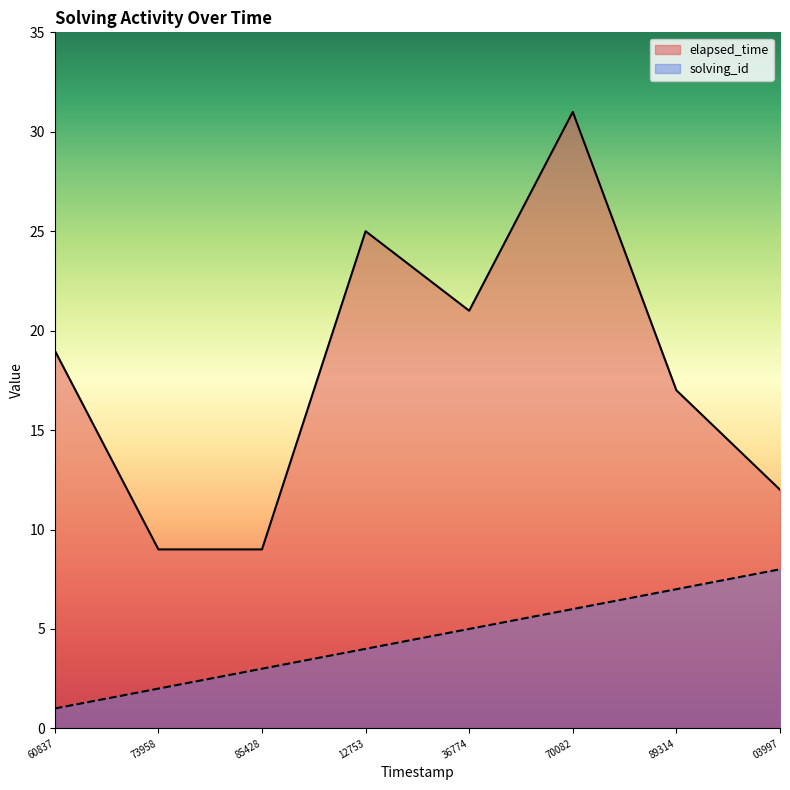

Which series has the widest spread of values?

elapsed_time